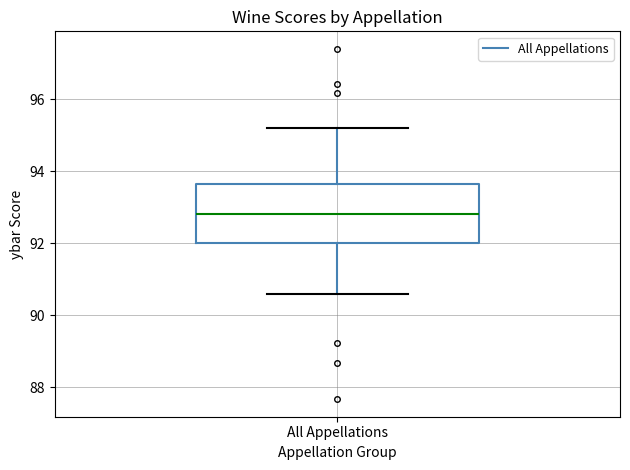

Read this box plot against the y-axis: the position of the median line, the range covered by the box, and the ends of both whiskers. The values are not printed on the chart, so give them approximately, as read against the axis.

median 92.8, box 92.0 to 93.6, whiskers 90.6 to 95.2